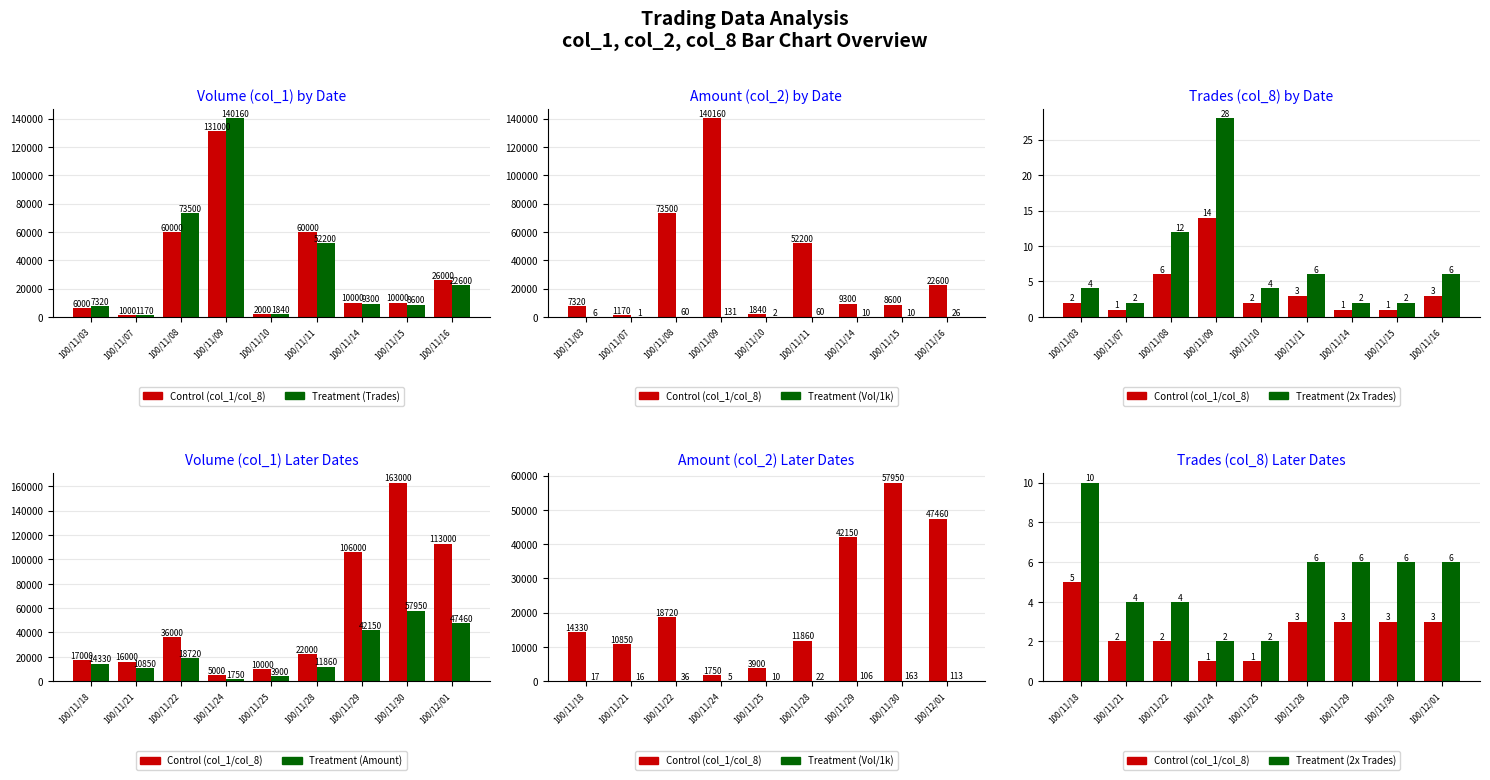

At 100/11/08, list the series in order from smallest to largest.

col_1 / col_8, 2x Trades, Vol/1k, Amount, Trades